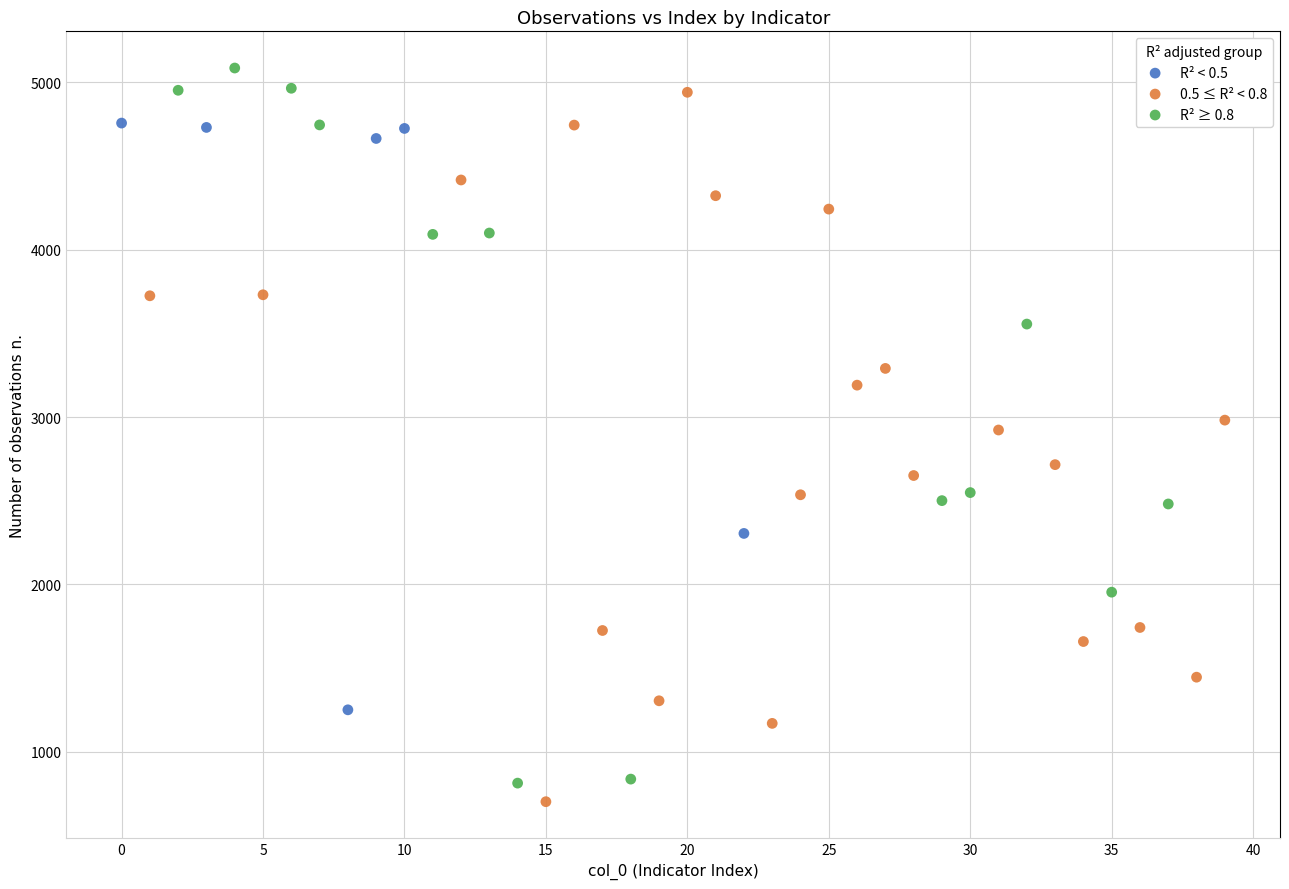

What are all the series names shown in the legend?

R² < 0.5, 0.5 ≤ R² < 0.8, R² ≥ 0.8